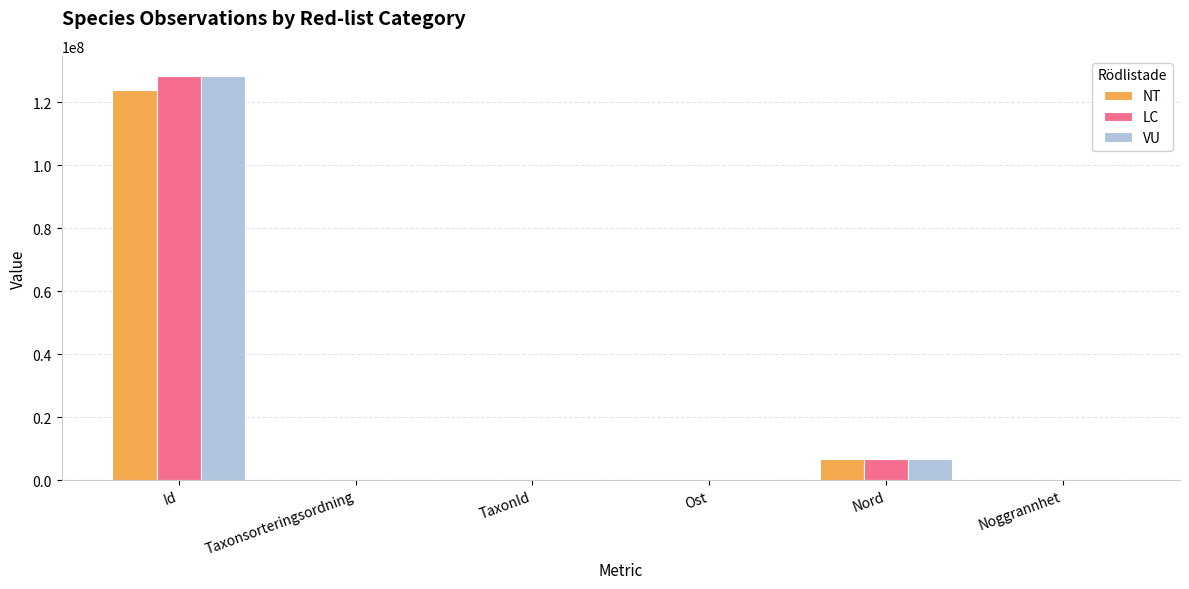

Read the VU value at Nord.

6652345